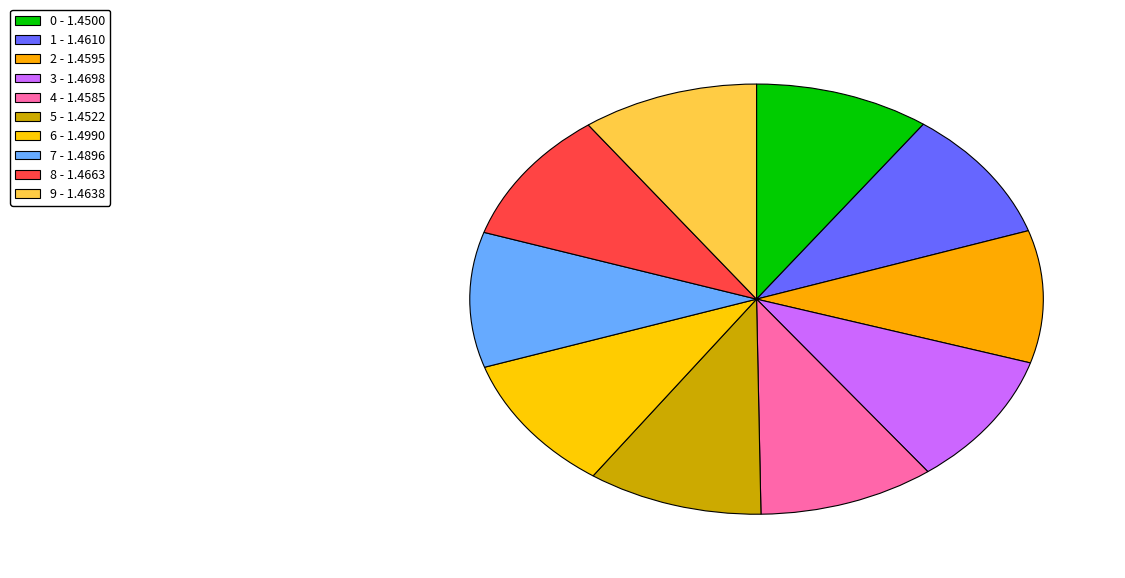

The 3 slice represents 10% of the pie. True or false?

True